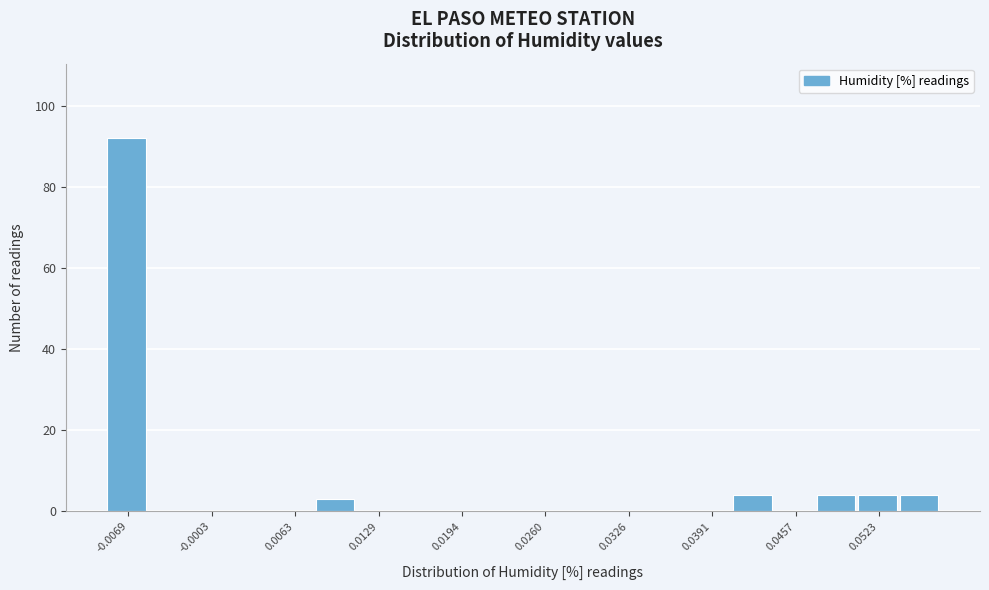

Read against the x-axis, roughly where is the centre of the tallest bar?

-0.007